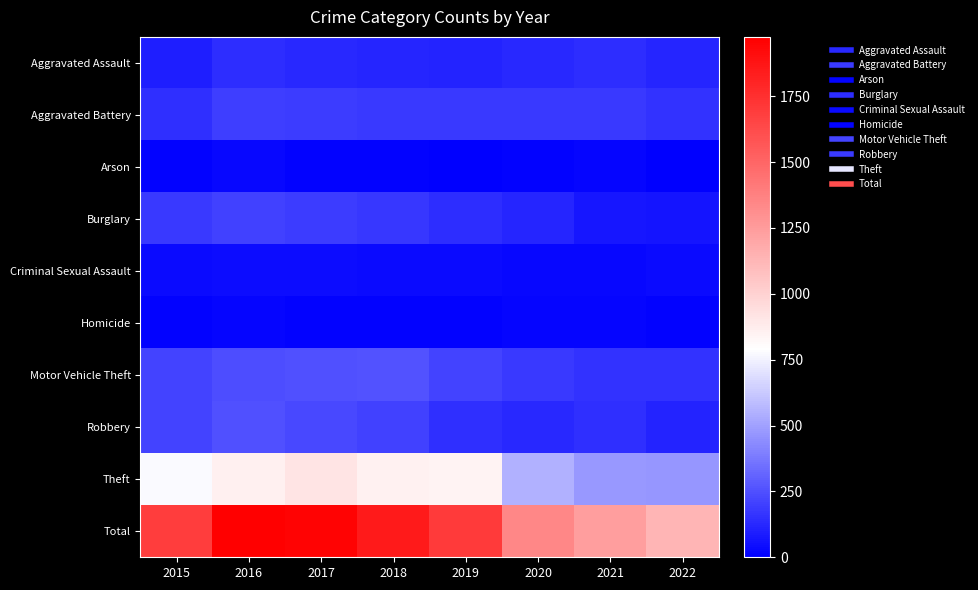

Reading left to right, transcribe all the data shown in this chart.

Aggravated Assault: 2015=95	2016=146	2017=131	2018=119	2019=113	2020=131	2021=142	2022=118
Aggravated Battery: 2015=154	2016=196	2017=191	2018=183	2019=182	2020=180	2021=181	2022=156
Arson: 2015=15	2016=25	2017=12	2018=8	2019=6	2020=12	2021=17	2022=7
Burglary: 2015=178	2016=201	2017=189	2018=176	2019=143	2020=116	2021=71	2022=64
Criminal Sexual Assault: 2015=31	2016=39	2017=39	2018=38	2019=37	2020=28	2021=28	2022=34
Homicide: 2015=13	2016=18	2017=8	2018=8	2019=14	2020=22	2021=20	2022=15
Motor Vehicle Theft: 2015=211	2016=245	2017=247	2018=256	2019=216	2020=184	2021=156	2022=158
Robbery: 2015=212	2016=247	2017=224	2018=204	2019=150	2020=124	2021=153	2022=112
Theft: 2015=774	2016=858	2017=916	2018=856	2019=841	2020=551	2021=474	2022=463
Total: 2015=1683	2016=1975	2017=1957	2018=1848	2019=1702	2020=1348	2021=1242	2022=1127